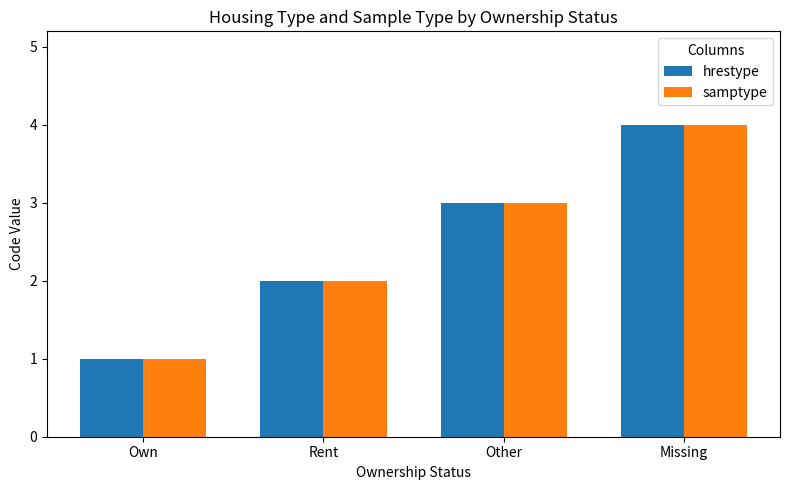

Reading left to right, transcribe all the data shown in this chart.

hrestype: 1	2	3	4
samptype: 1	2	3	4